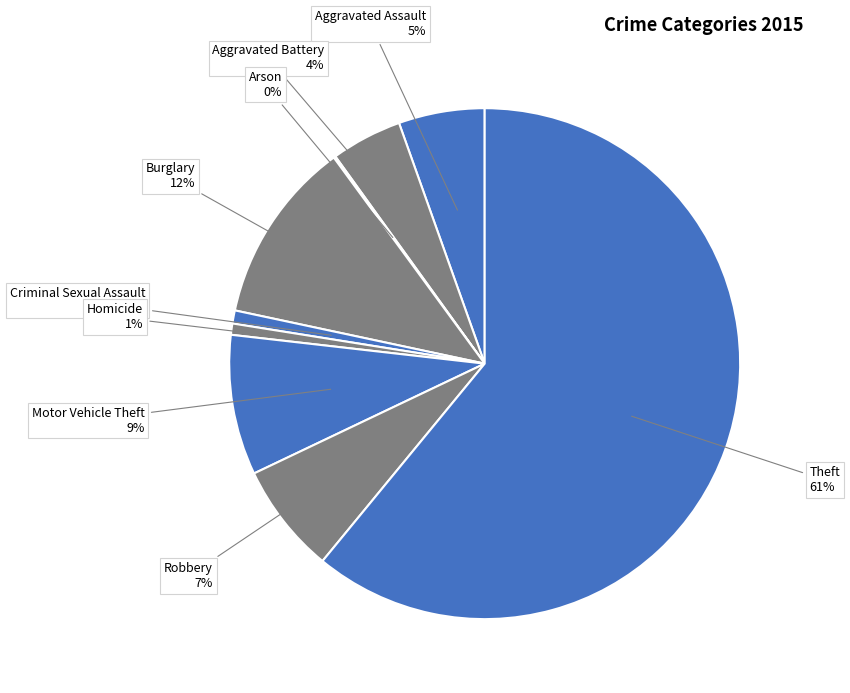

Is it true that Homicide is 1% of the pie?

True